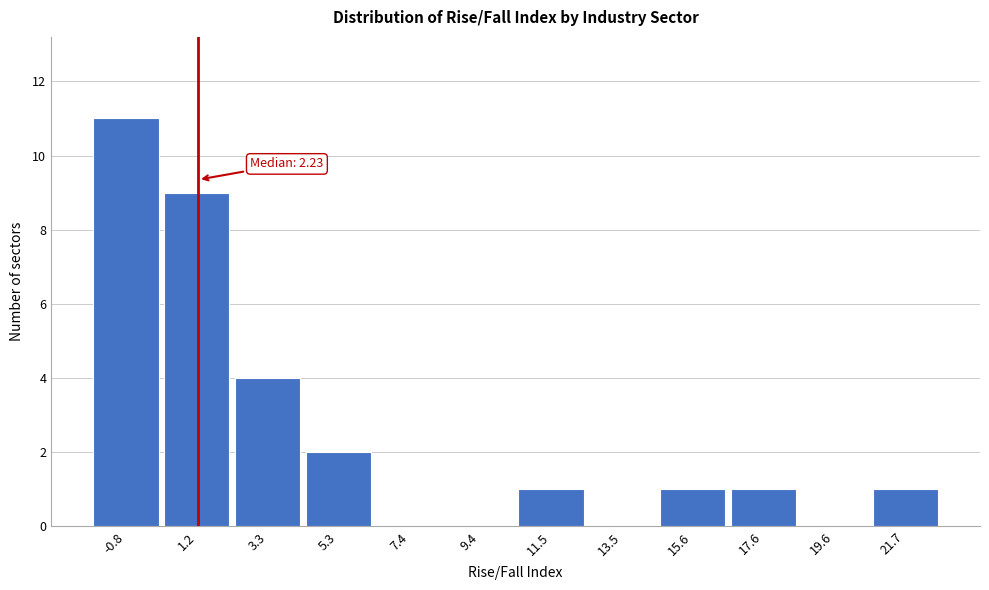

Reading right to left, transcribe all the data shown in this chart.

21.7=1	19.6=0	17.6=1	15.6=1	13.5=0	11.5=1	9.4=0	7.4=0	5.3=2	3.3=4	1.2=9	-0.8=11